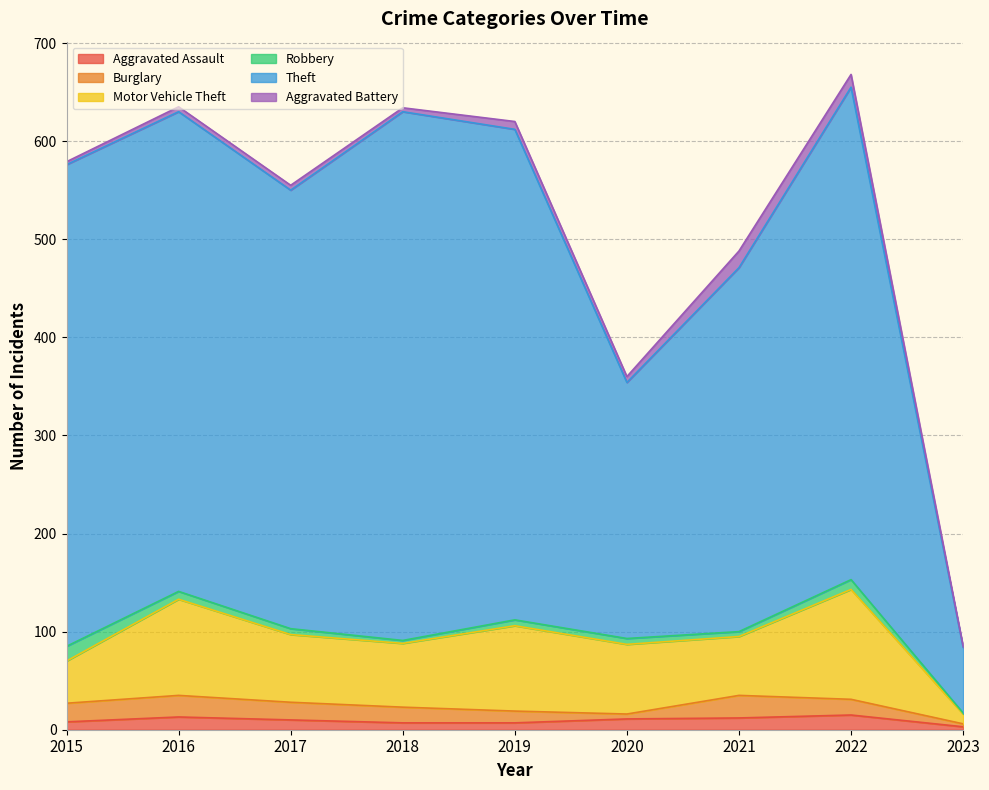

Rank the series by their maximum value, from lowest to highest.

Aggravated Assault, Robbery, Aggravated Battery, Burglary, Motor Vehicle Theft, Theft